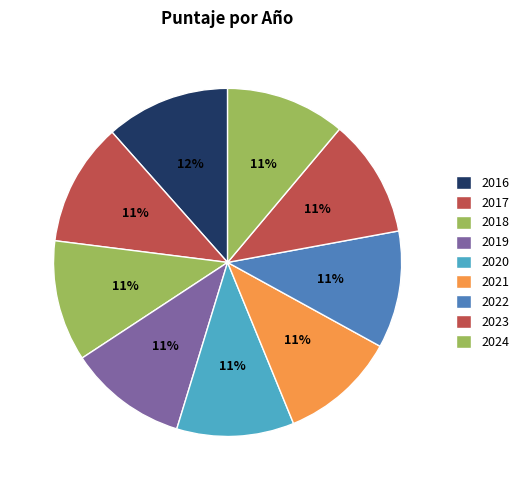

To the nearest percent, what portion does 2019 represent?

11%